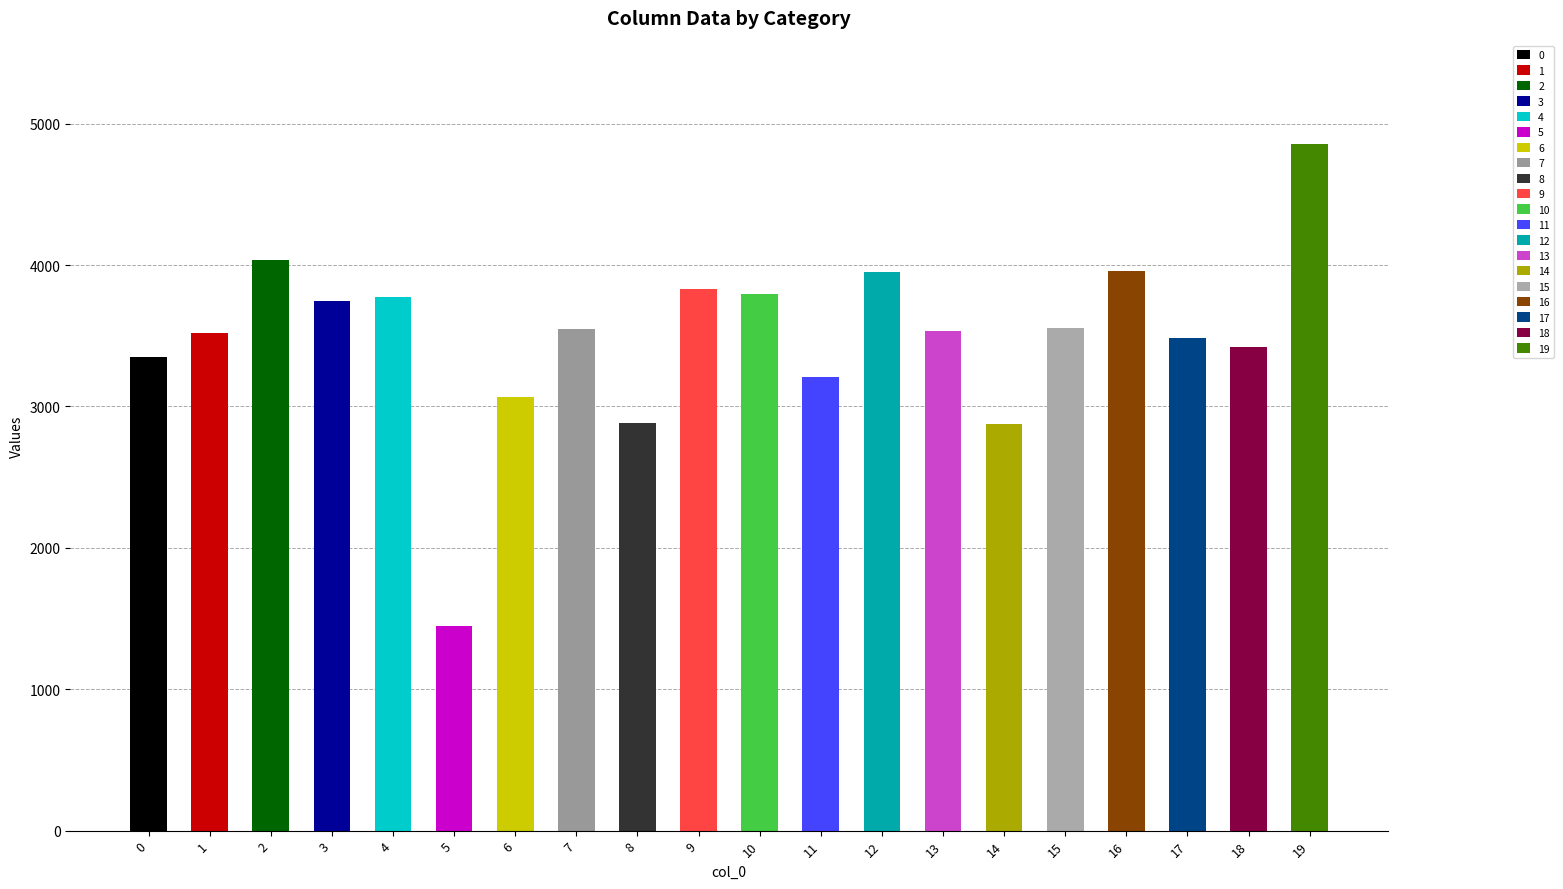

How many bars are there in total?

20